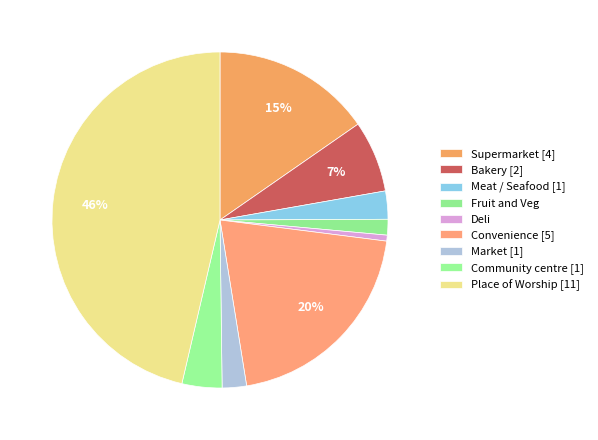

Which slice is the smallest?

Deli